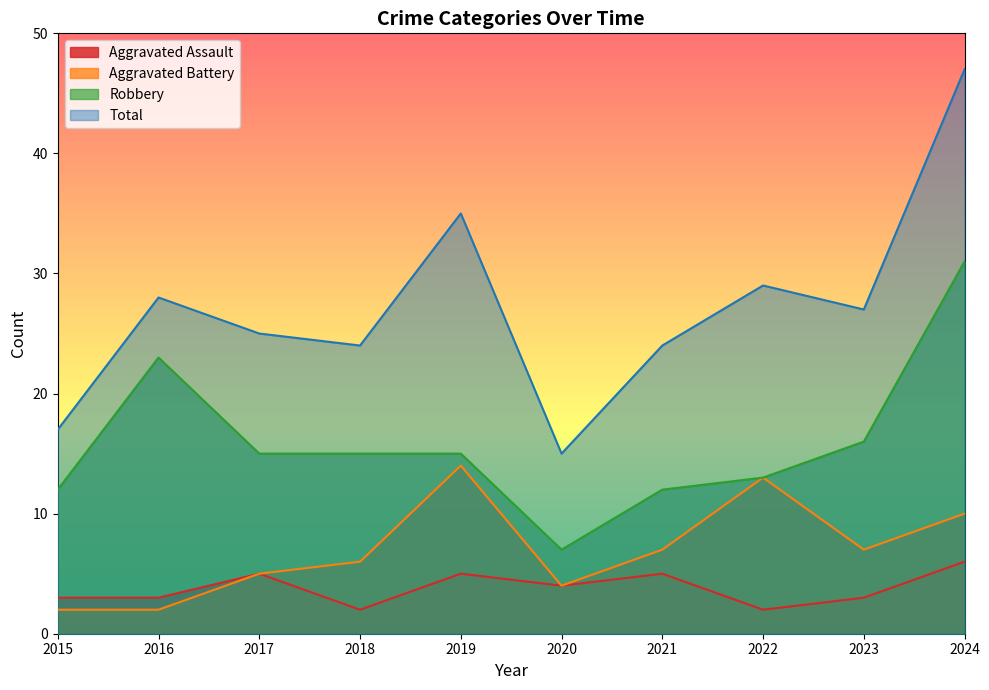

Which series has the widest spread of values?

Total